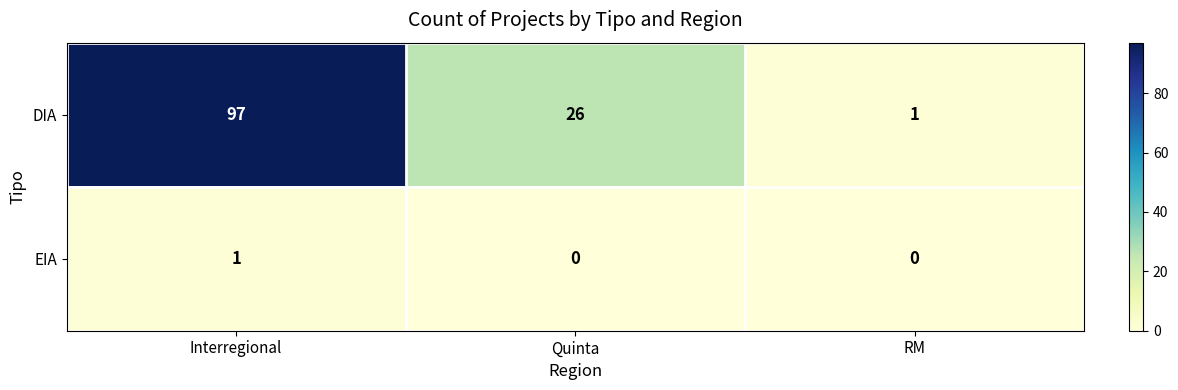

Which series has the largest range (max minus min)?

DIA